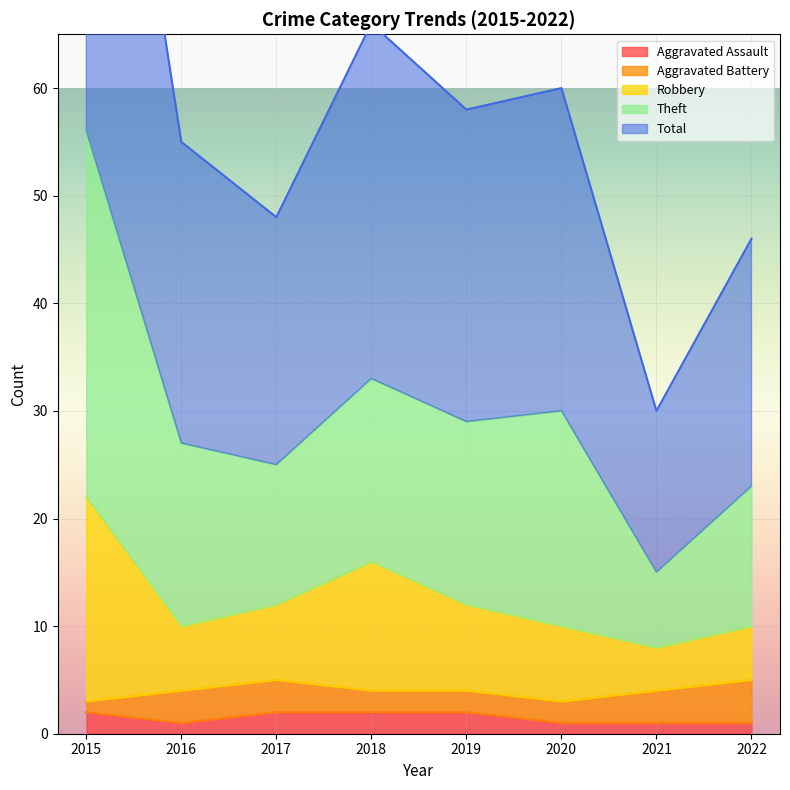

At which category does the chart reach its peak across all series?

2015